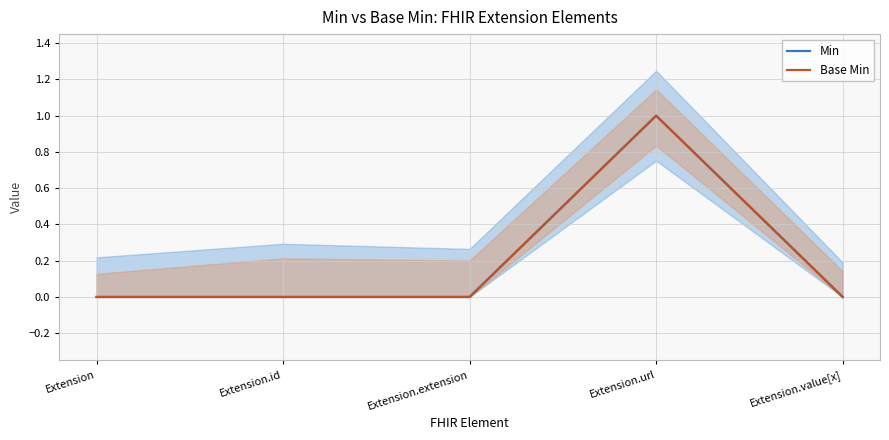

What position from the right is Extension.url?

2